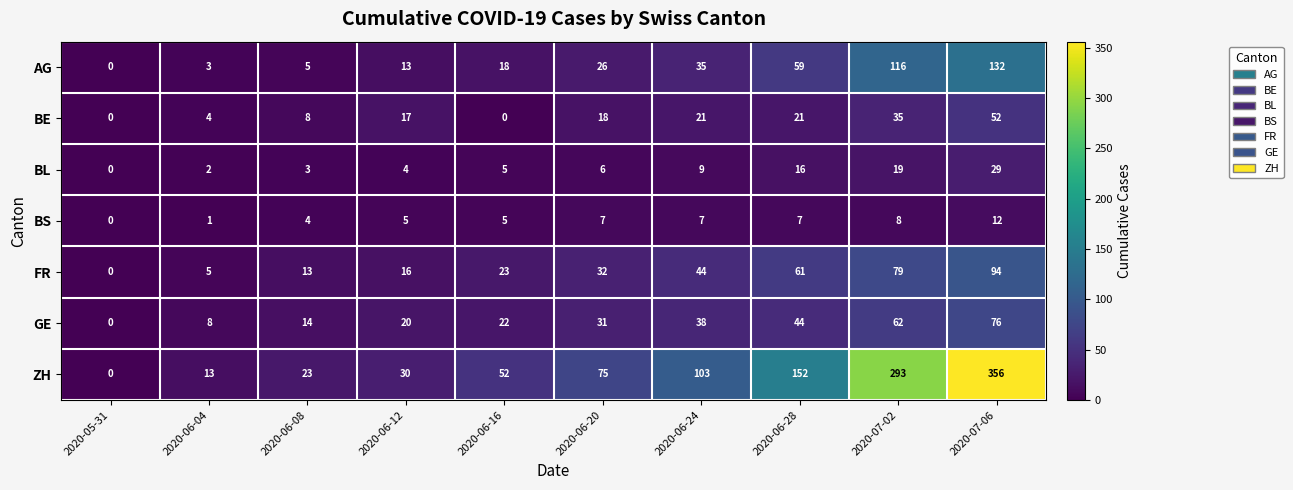

Between 2020-06-04 and 2020-06-28, which series saw the biggest shift?

ZH